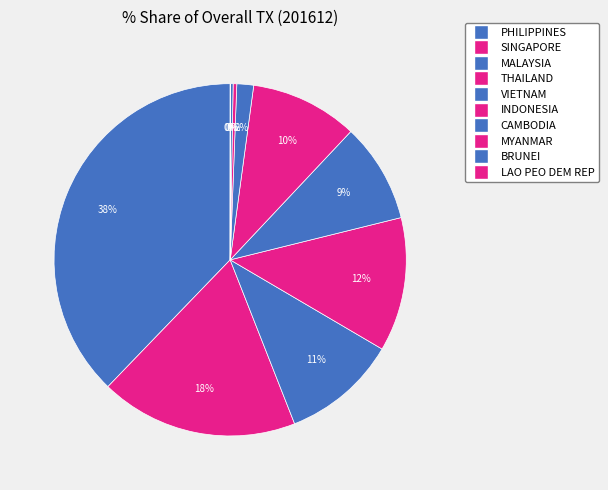

What percentage is NOT represented by THAILAND?

87.7%